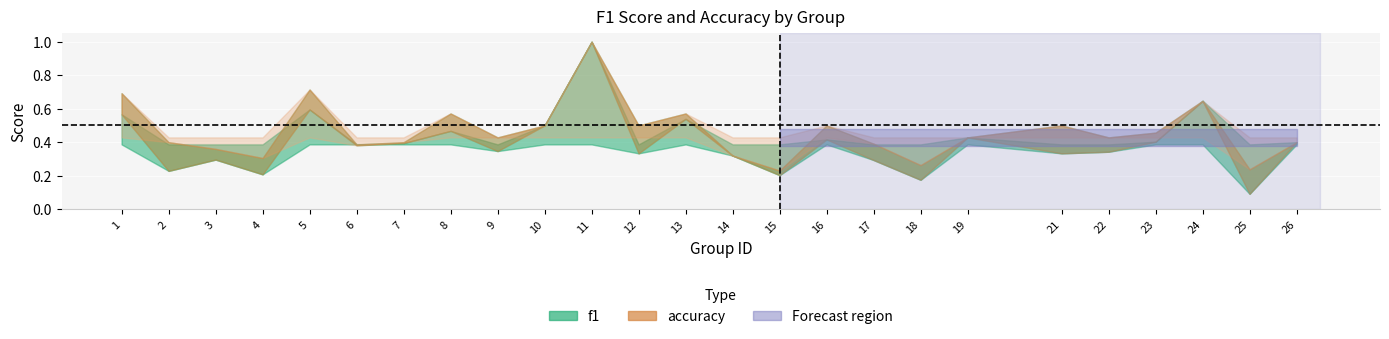

At which category is the sum across all series the highest?

11